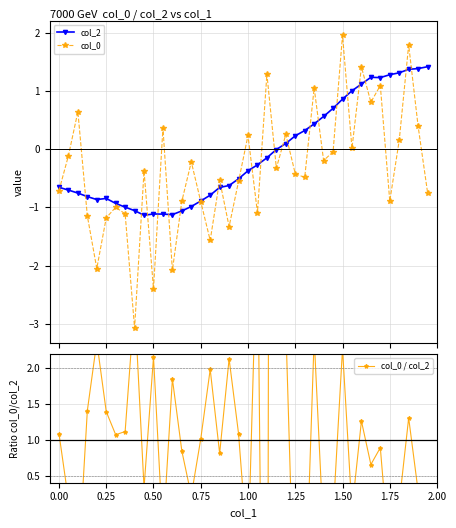

What is the value of the col_0 point at the 29th from the left?

-0.2